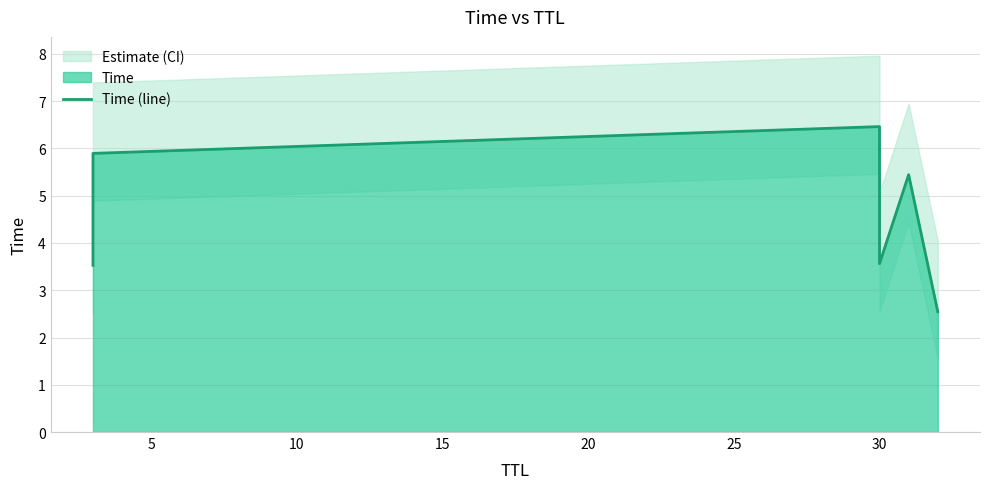

The chart shows a value of 0.9 at 25. True or false?

False